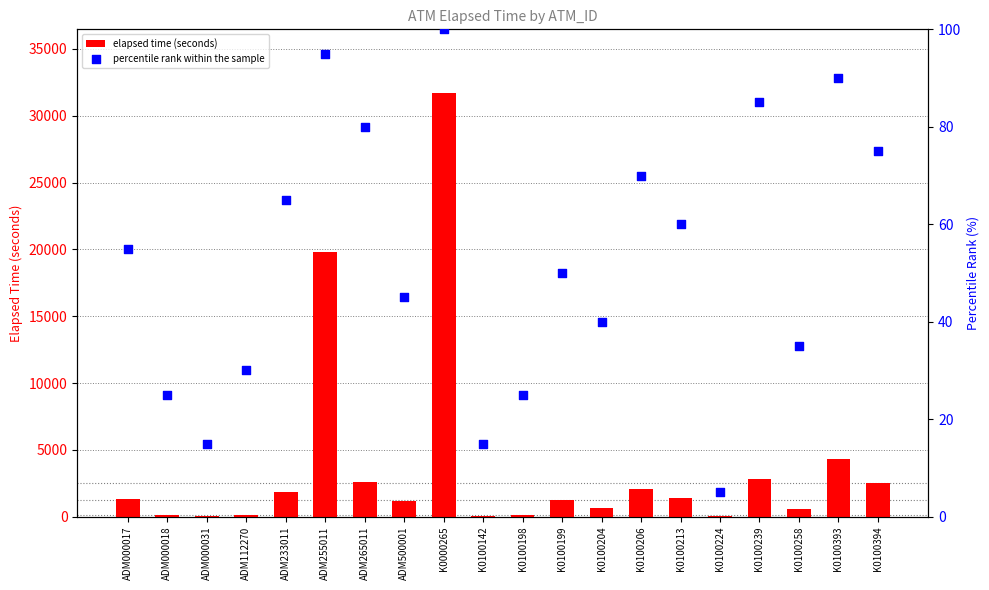

What is the total value across all series at K0100258?

635